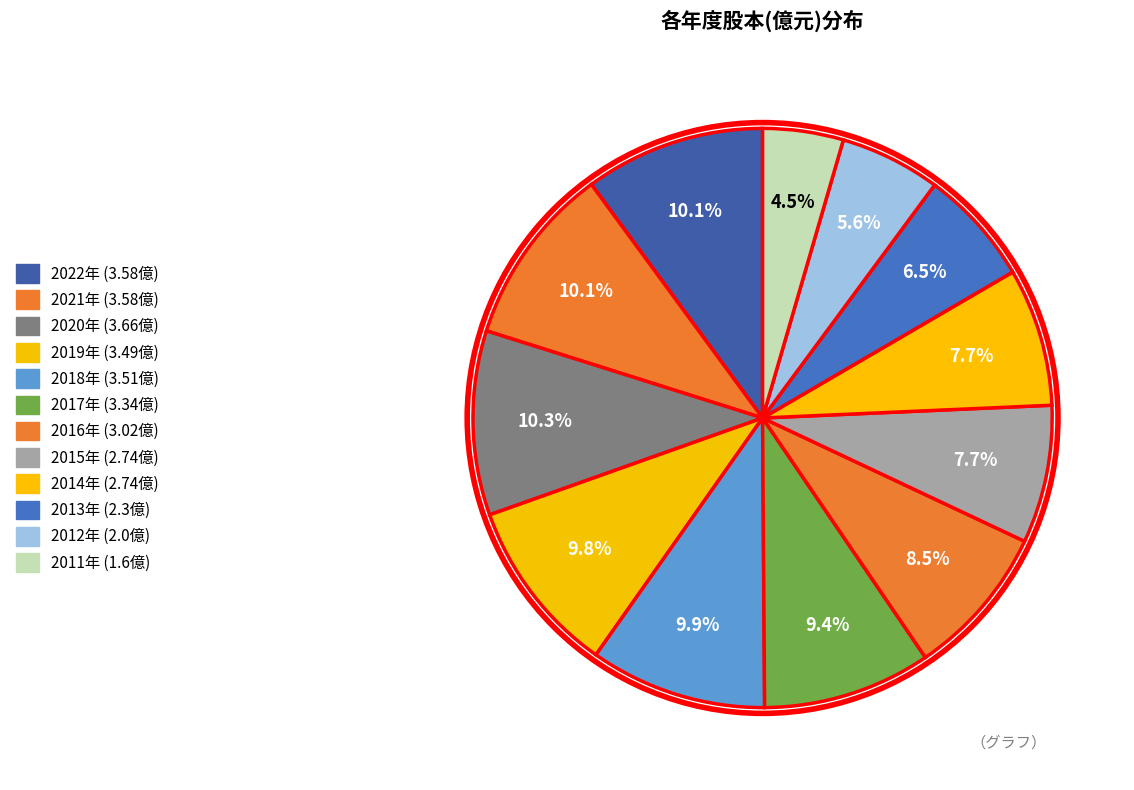

How many segments does this pie chart have?

12